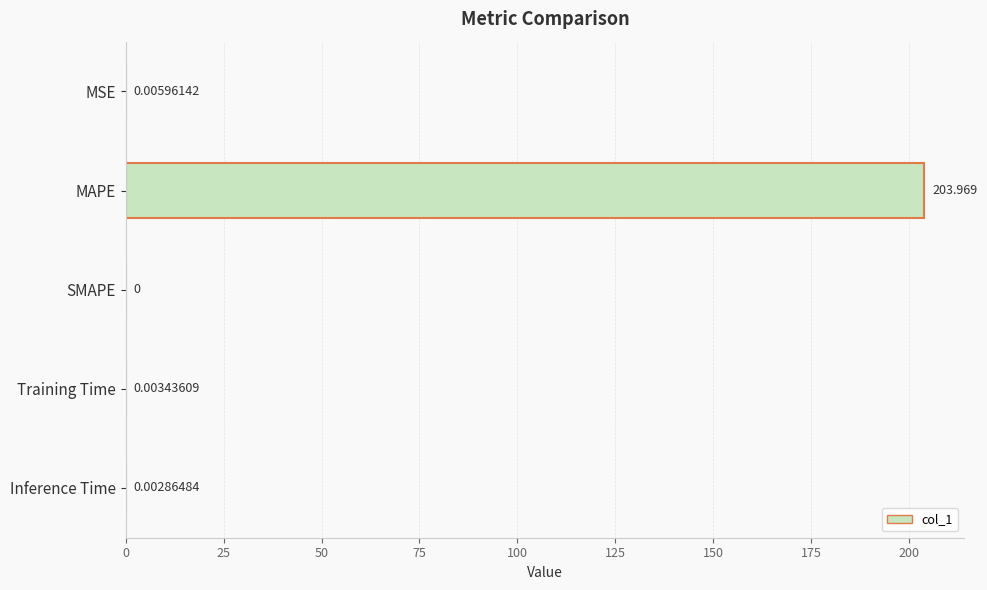

Which category has the highest value across all series?

MAPE